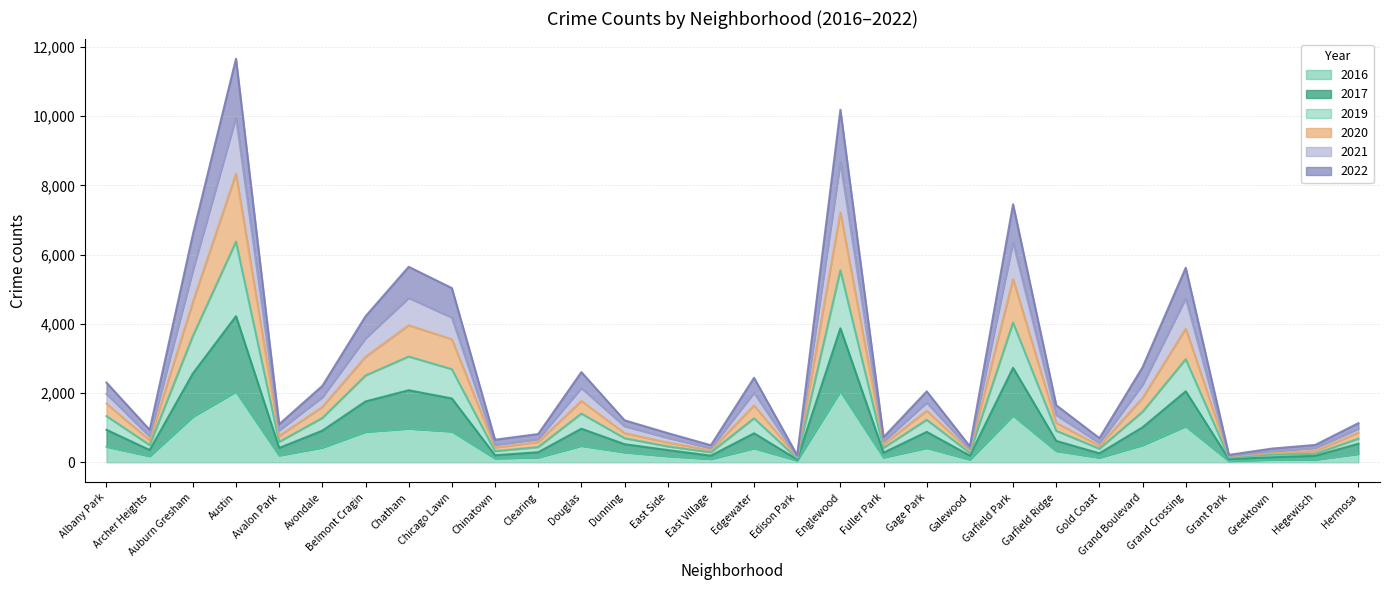

Is it true that 2017 equals 557 at Fuller Park?

False